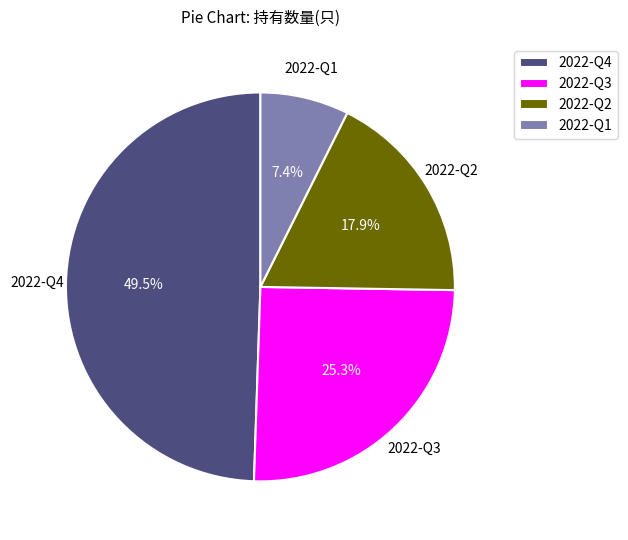

What is the largest slice in the pie chart?

2022-Q4